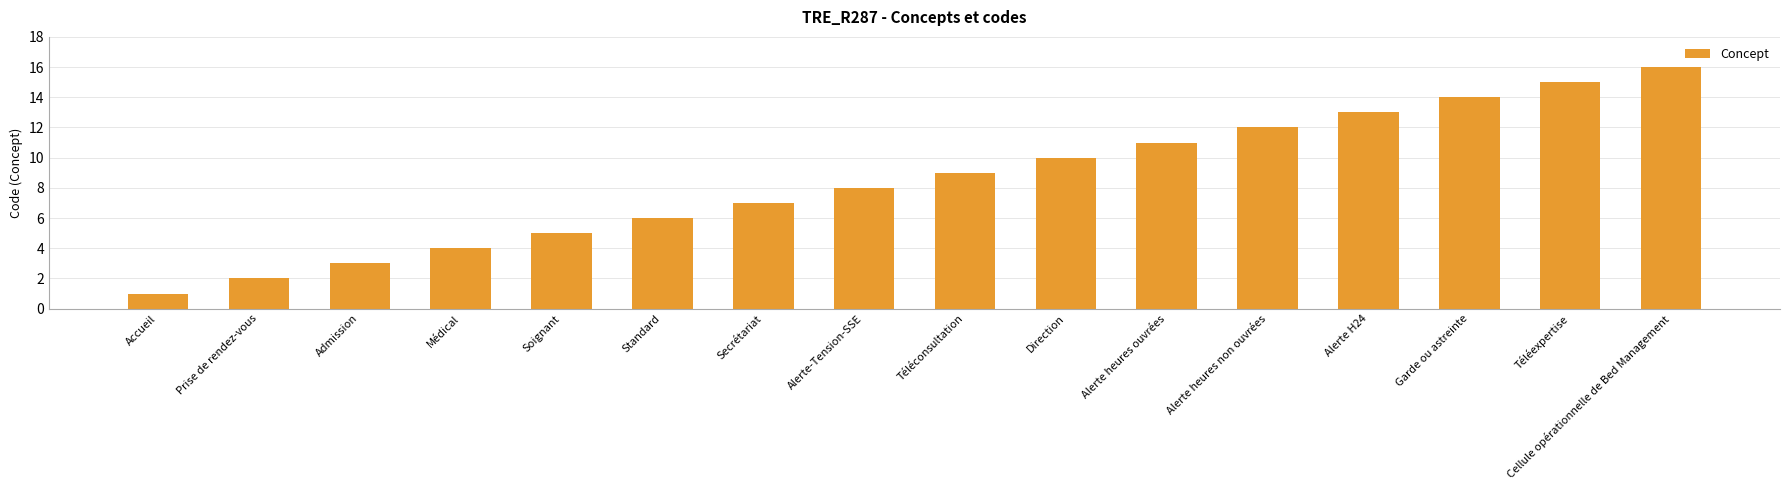

What is the change in value from Prise de rendez-vous to Cellule opérationnelle de Bed Management?

+14